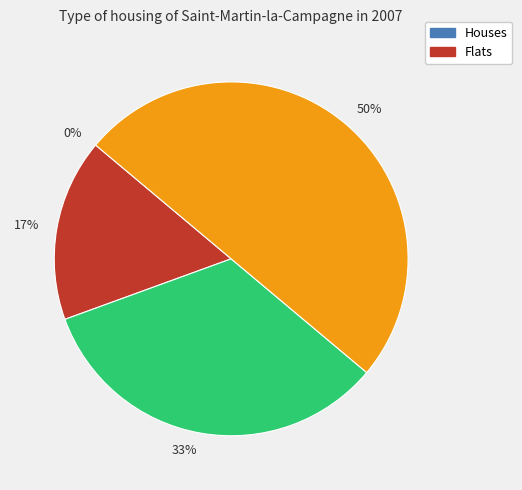

Between 2 and 1, which is larger?

2